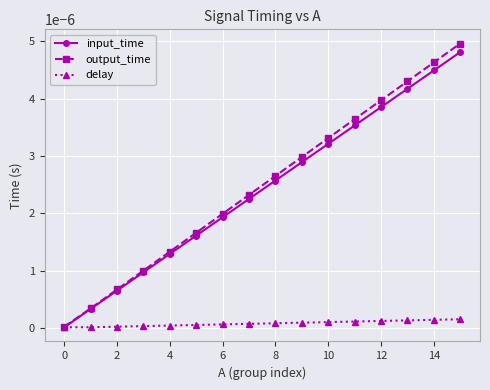

True or false: output_time has more than 2 interior local peaks.

False